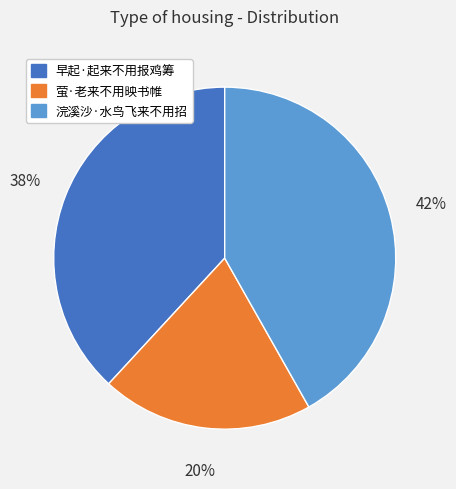

Does 早起·起来不用报鸡筹 account for over 50% of the chart?

No